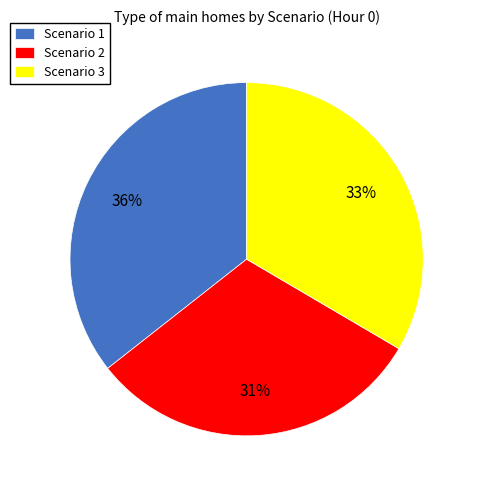

The Scenario 3 slice represents 24% of the pie. True or false?

False